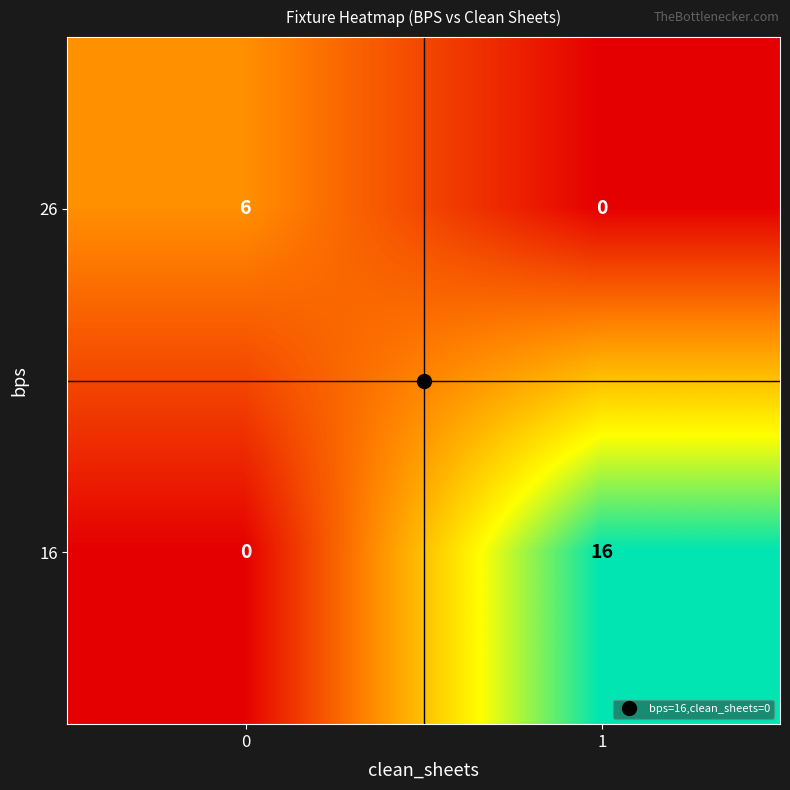

What is the difference between the 16 values at 1 and 0?

16